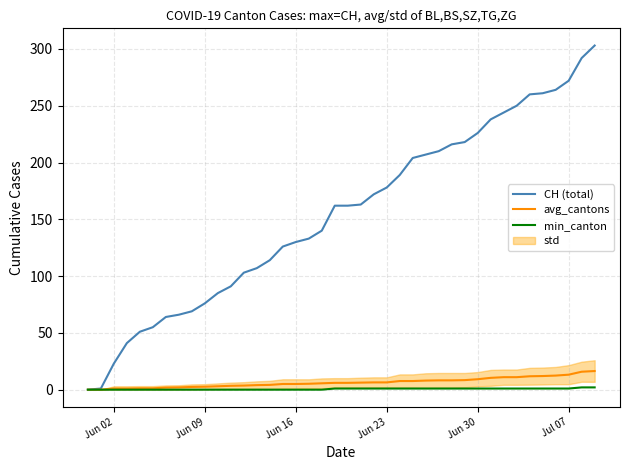

Rank the series by their maximum value, from lowest to highest.

min_canton, avg_cantons, CH (total)